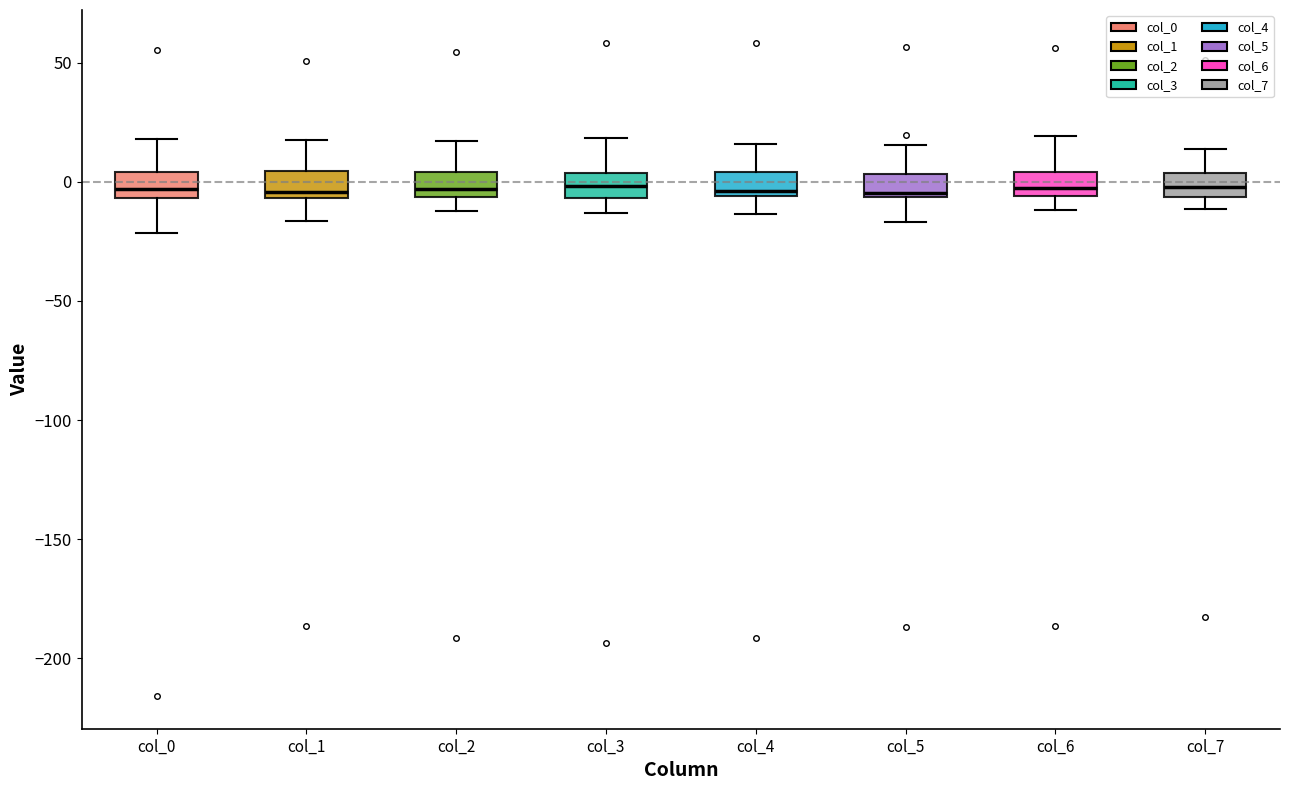

Where is the upper edge of the box for col_5 on the y-axis? The values are not printed on the chart, so give them approximately, as read against the axis.

5